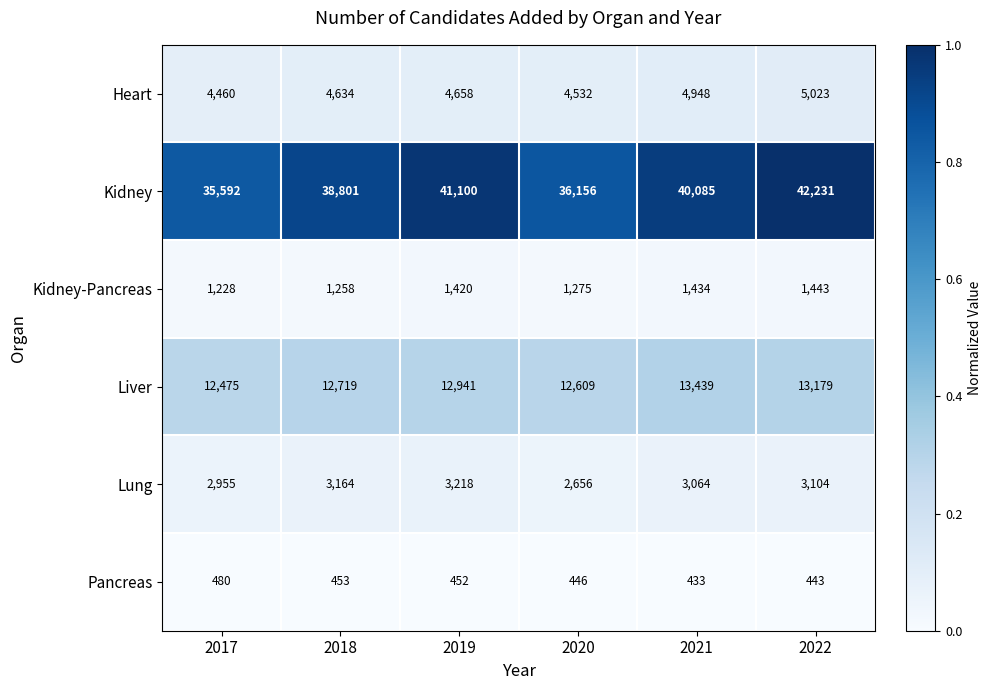

What is the difference between the highest and lowest values at 2019?

40648